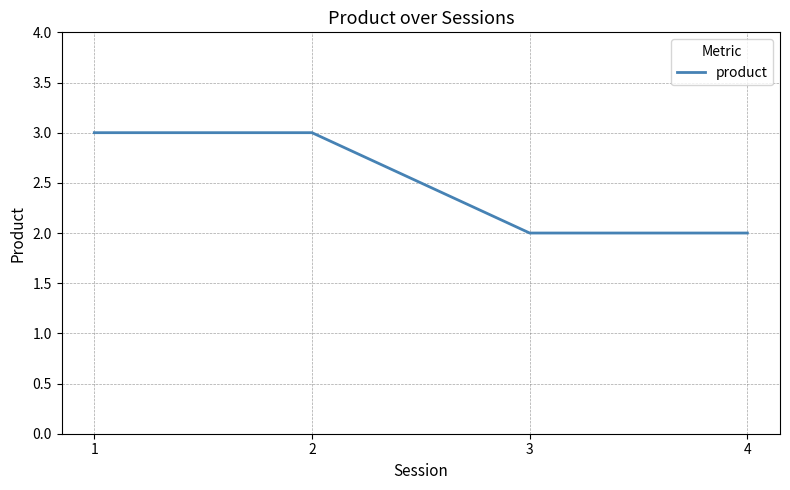

What is the maximum value shown in the chart?

3